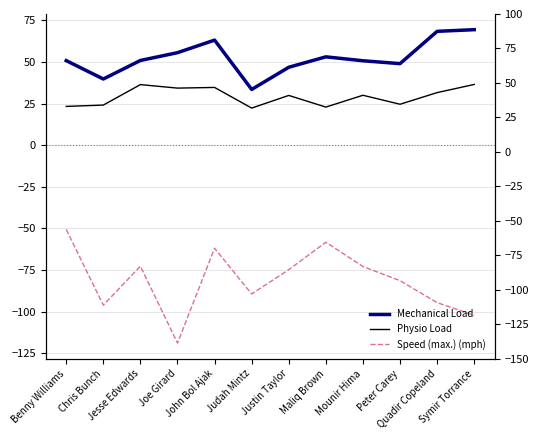

What is the sum of all Physio Load values?

350.6